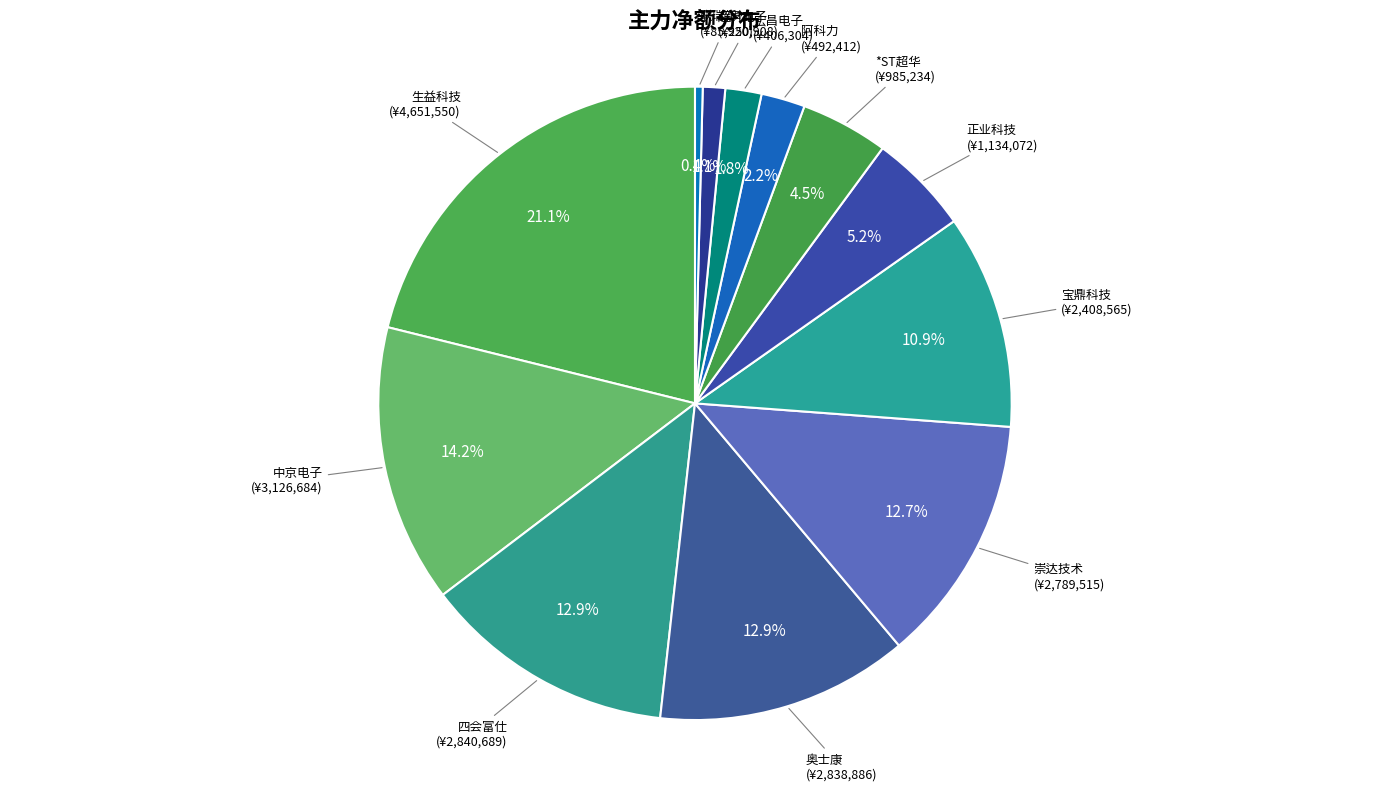

Is there a majority slice in this chart?

No